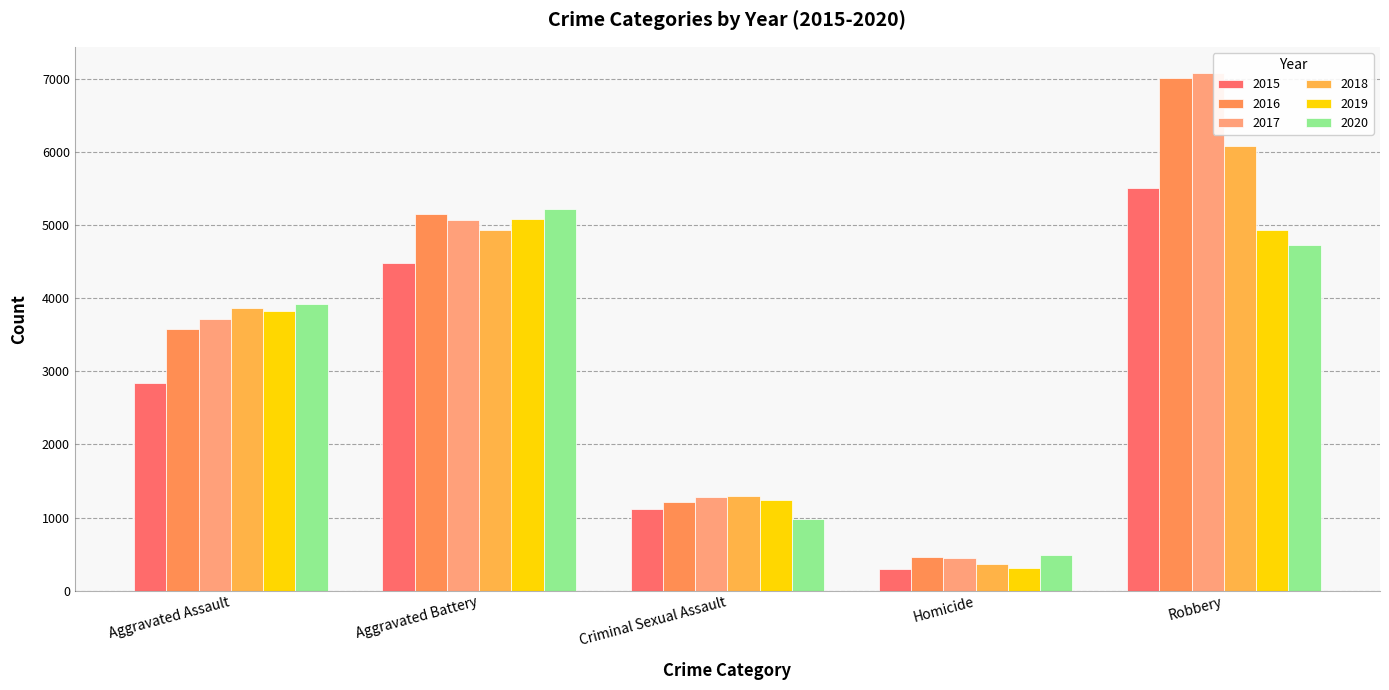

Rank the series by their maximum value, from highest to lowest.

2017, 2016, 2018, 2015, 2020, 2019